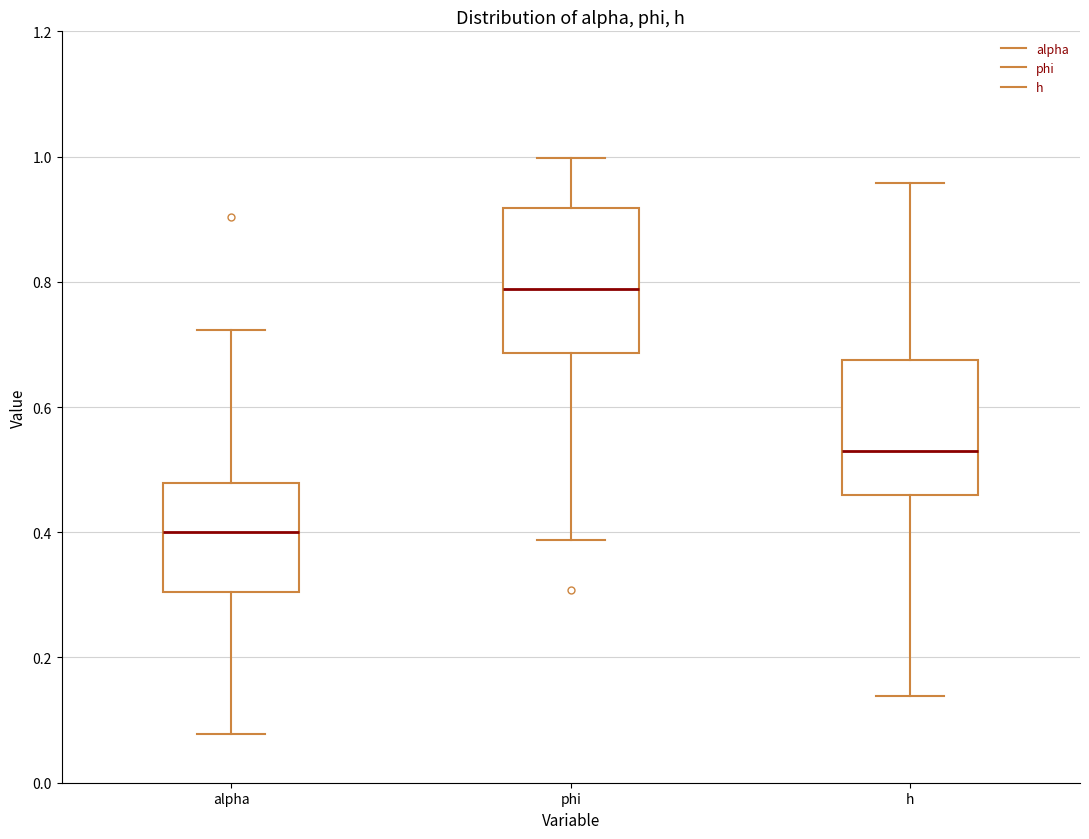

Reading left to right, transcribe this box plot: for each box, give where its median line is, the range the box spans, and where its two whiskers end, as read against the y-axis. The values are not printed on the chart, so give them approximately, as read against the axis.

alpha: median 0.40, box 0.30 to 0.48, whiskers 0.08 to 0.72
phi: median 0.78, box 0.68 to 0.92, whiskers 0.38 to 1.00
h: median 0.54, box 0.46 to 0.68, whiskers 0.14 to 0.96